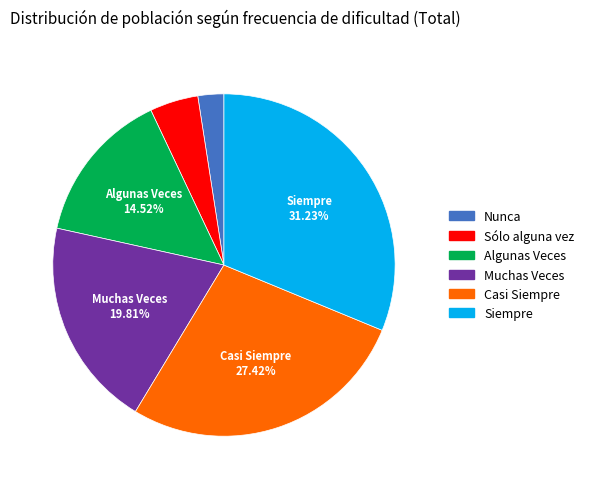

Rank the categories by value from highest to lowest.

Siempre, Casi Siempre, Muchas Veces, Algunas Veces, Sólo alguna vez, Nunca